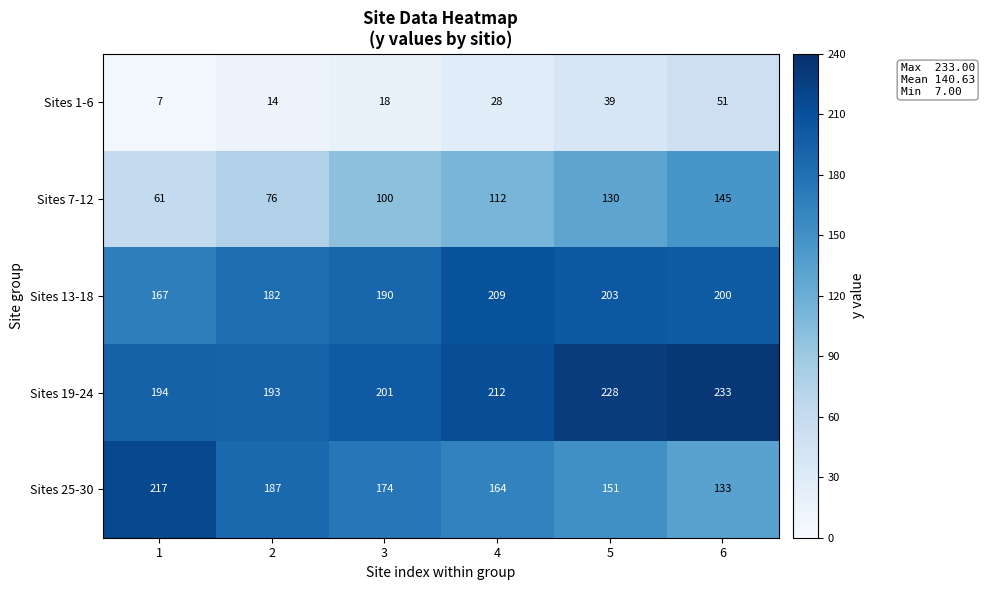

Rank the series by their maximum value, from highest to lowest.

Sites 19-24, Sites 25-30, Sites 13-18, Sites 7-12, Sites 1-6